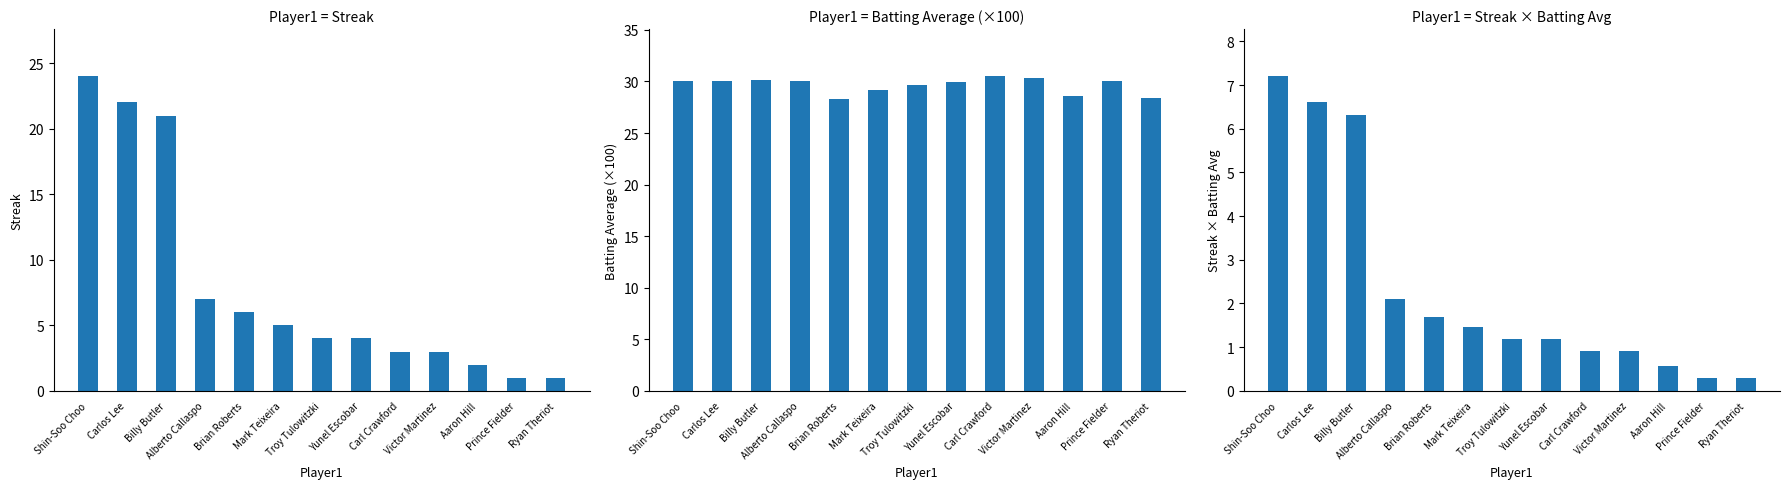

Read the Batting Average value at Shin-Soo Choo.

30.0